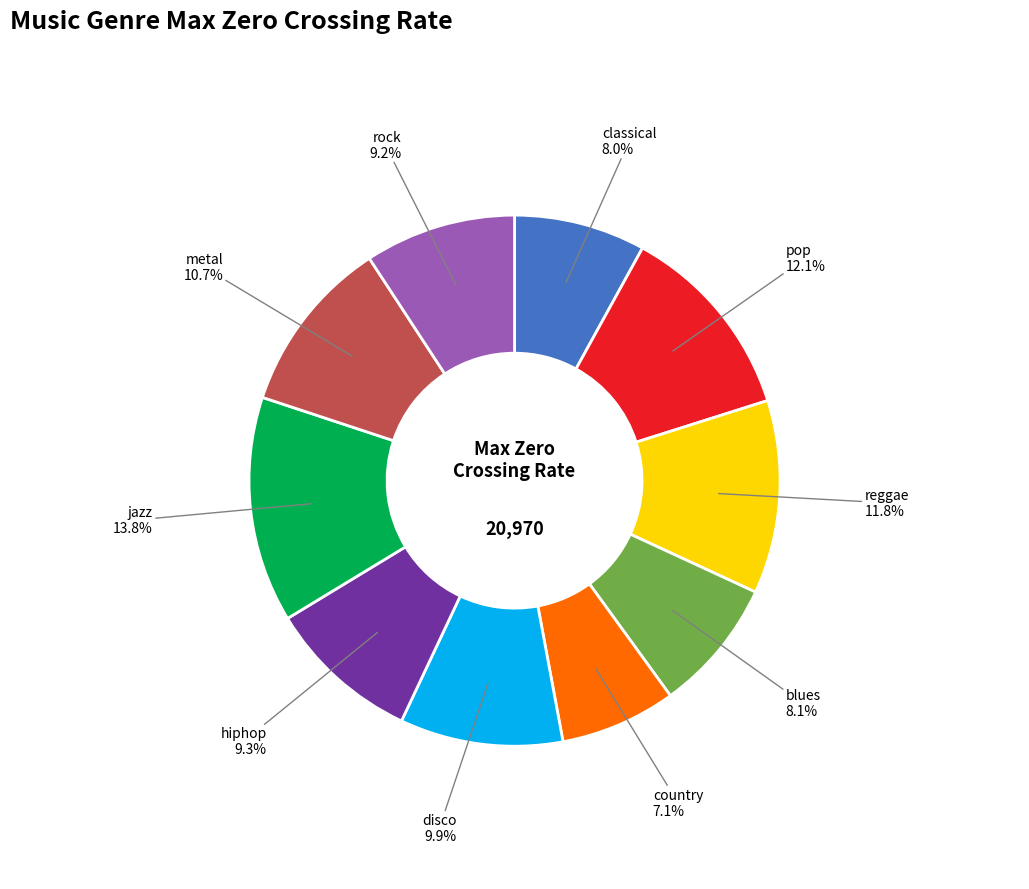

How many slices are in this pie chart?

10